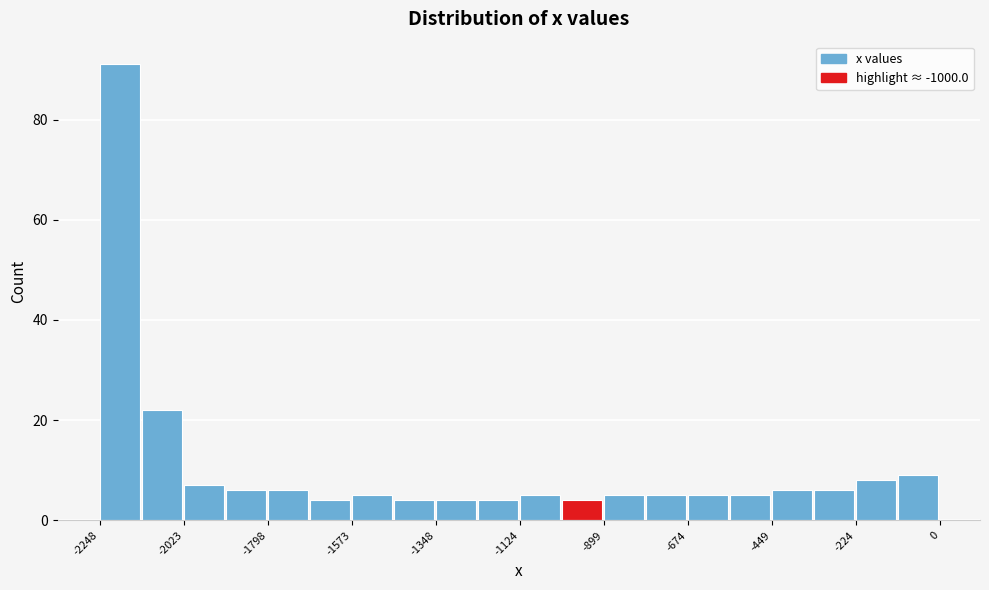

Read against the x-axis, roughly where is the centre of the tallest bar?

-2200